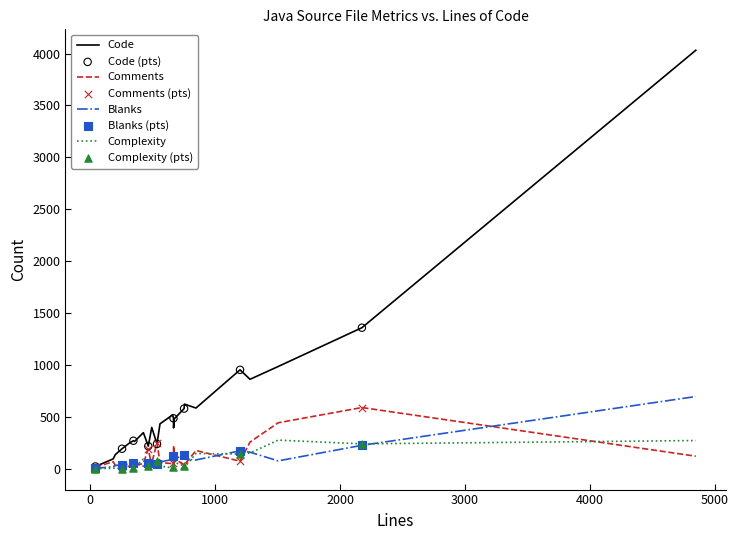

Which series has the largest total across all categories?

Code